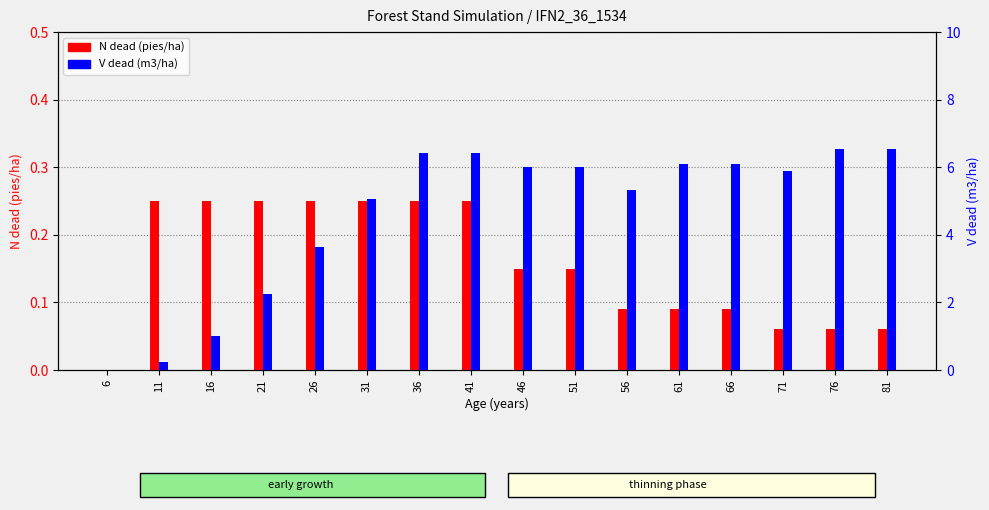

Read the N dead (pies/ha) value at 56.

0.1